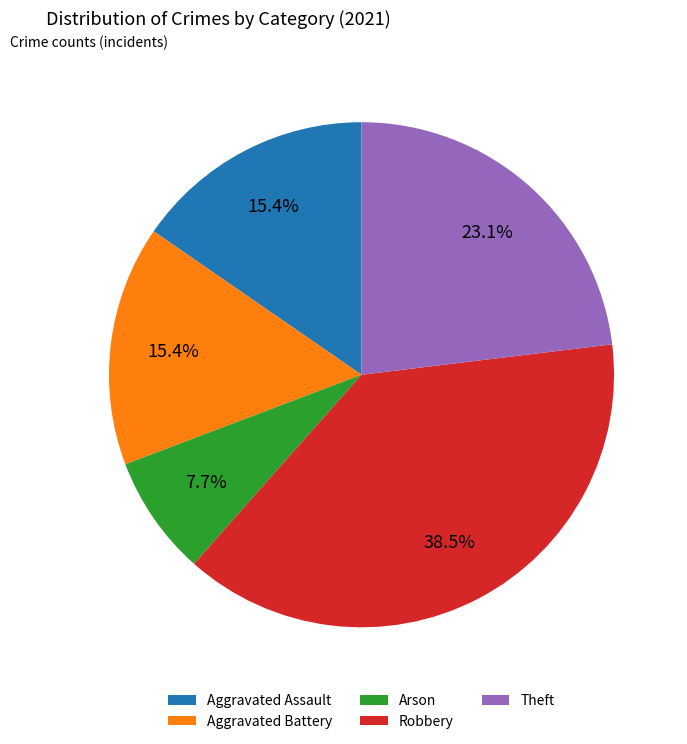

Which has a higher value, Aggravated Assault or Arson?

Aggravated Assault